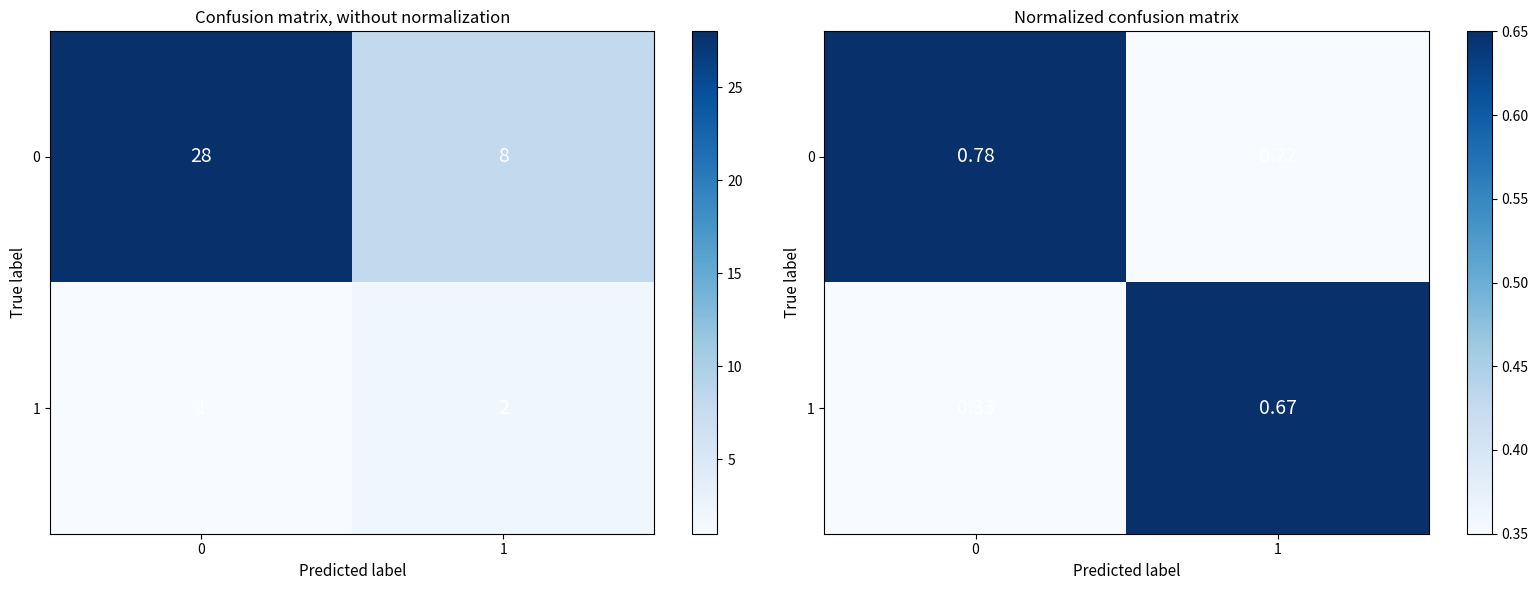

What is the difference between the highest and lowest values at 1?

0.4